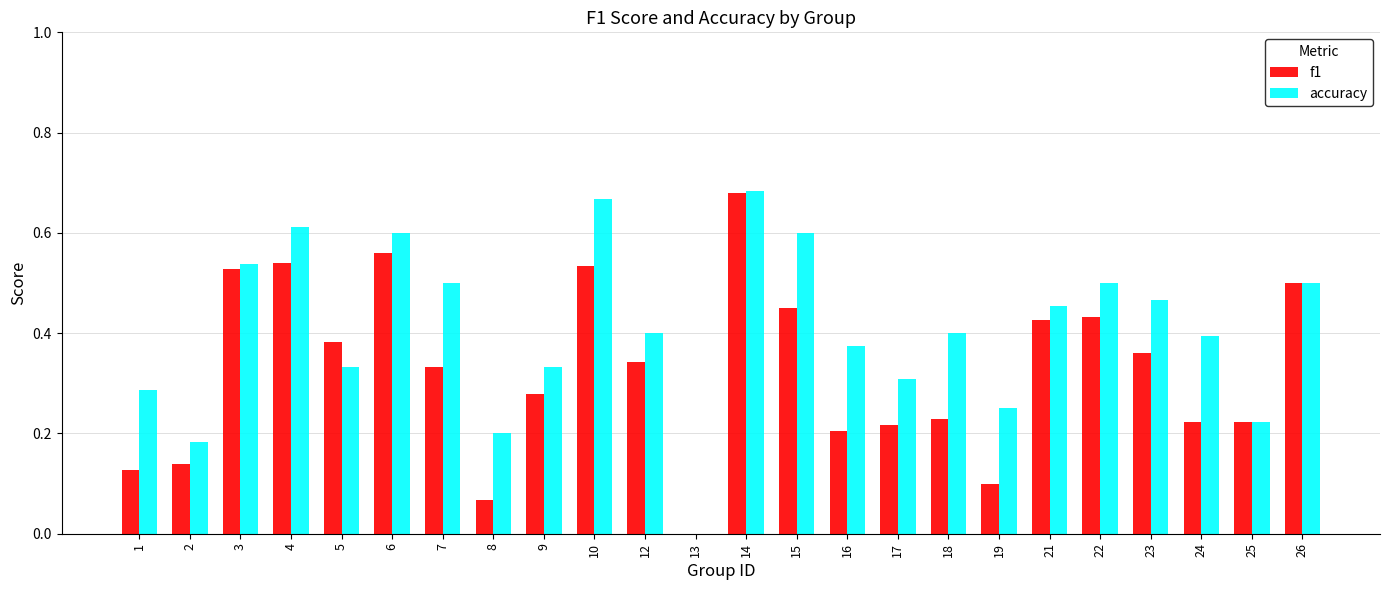

How many accuracy values are between 0 and 1?

24